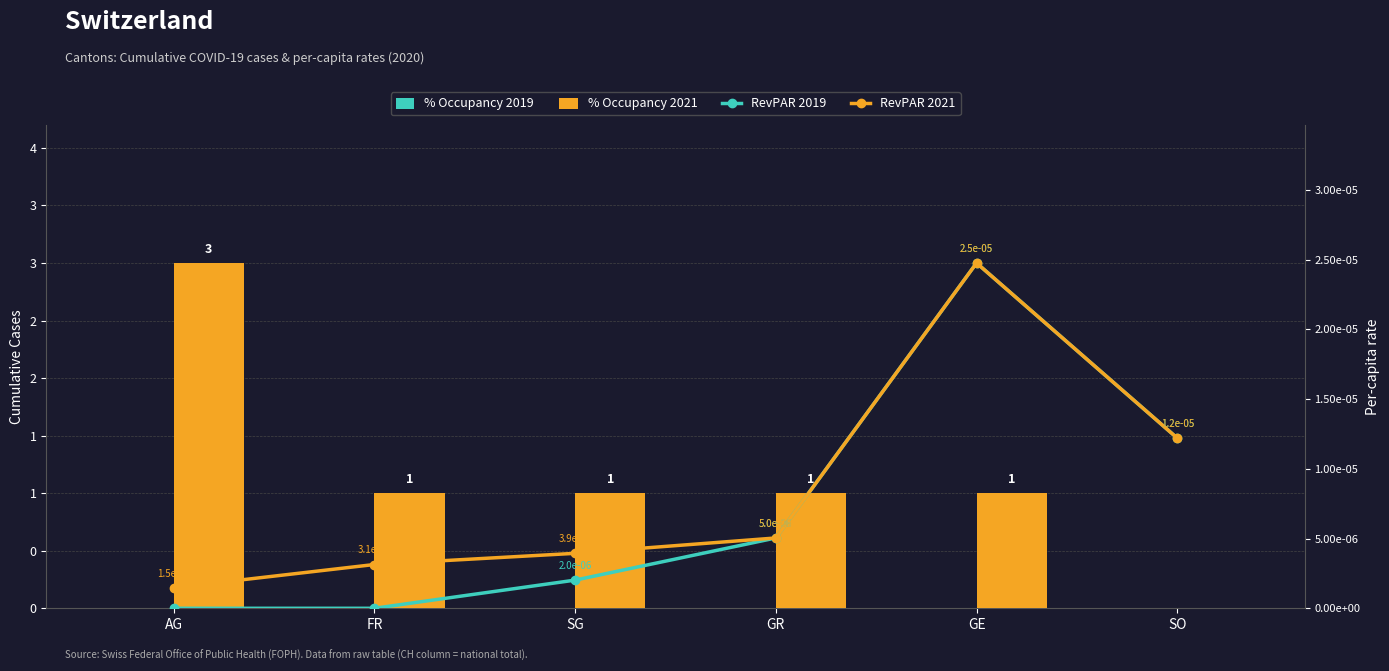

At how many categories does at least one series exceed 2?

1